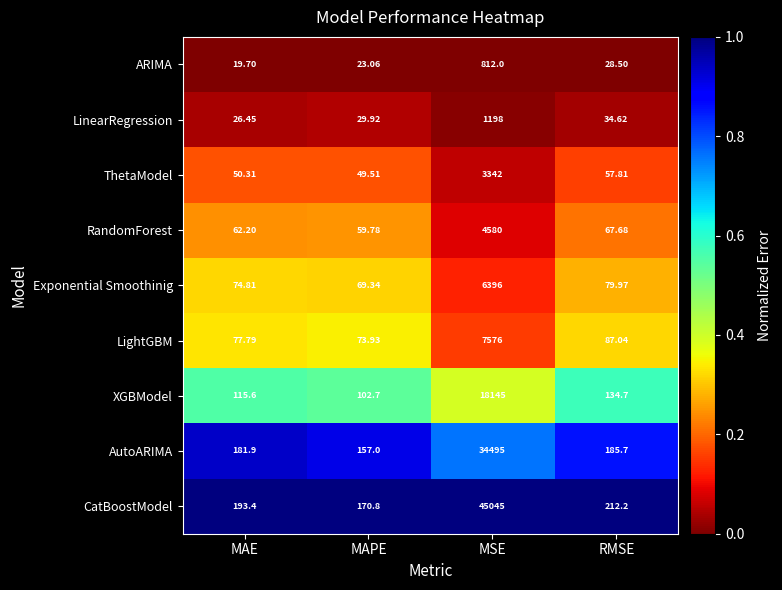

At RMSE, list the series in order from largest to smallest.

CatBoostModel, AutoARIMA, XGBModel, LightGBM, Exponential Smoothinig, RandomForest, ThetaModel, LinearRegression, ARIMA